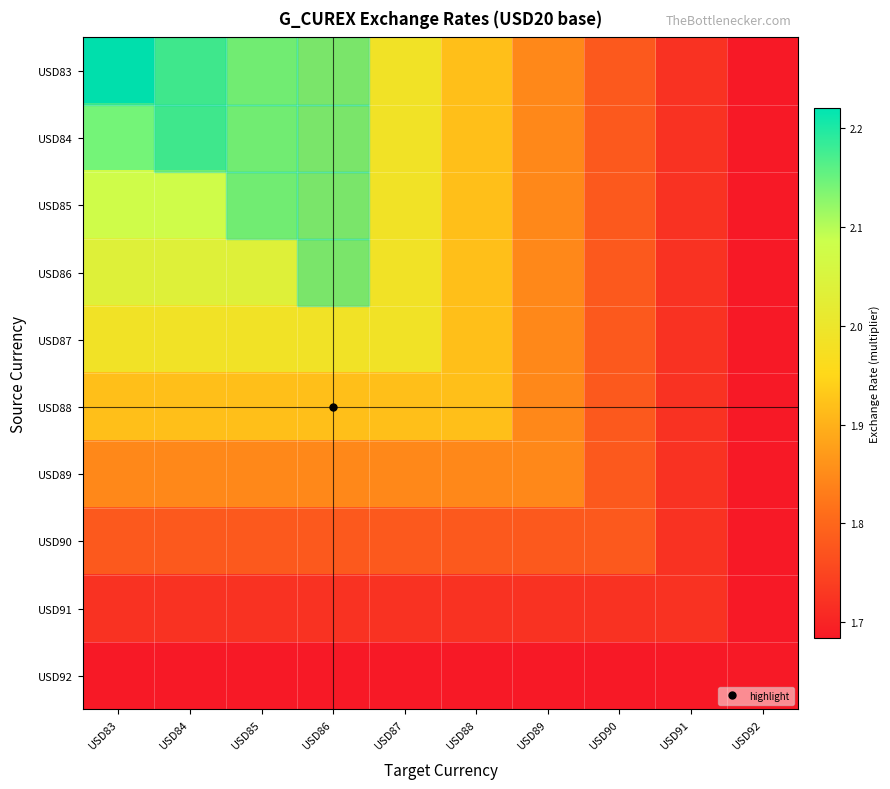

At which category is the sum across all series the highest?

USD83